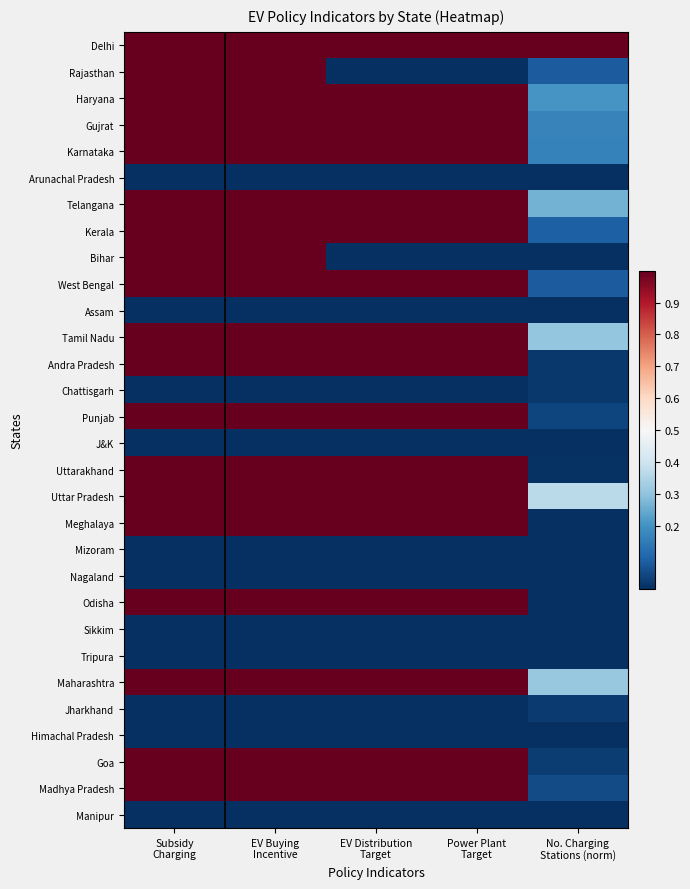

At how many categories does at least one series exceed 0?

5